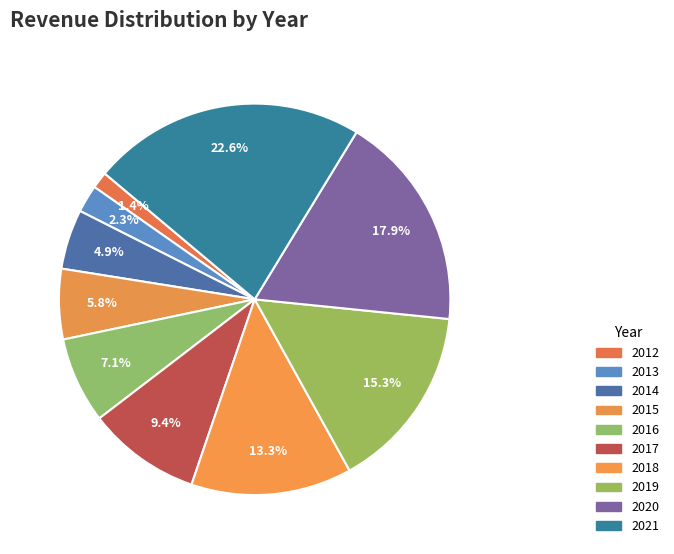

Is the sum of 2017 and 2020 greater than half?

No